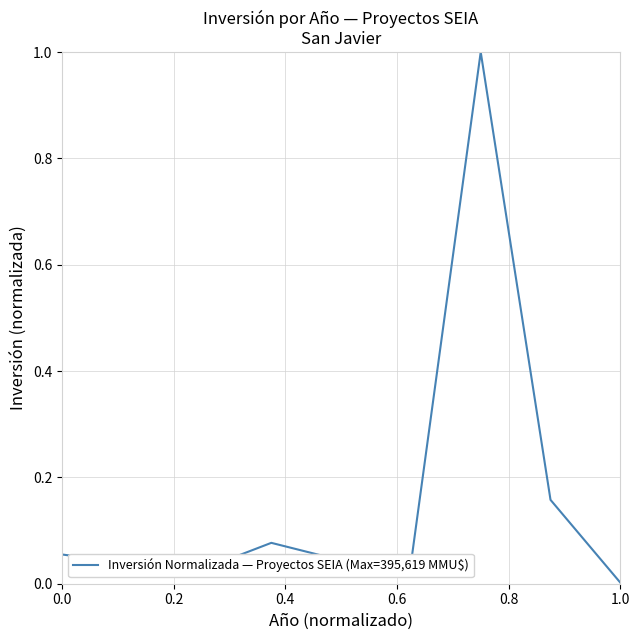

What is the difference between the maximum and minimum values?

1.0